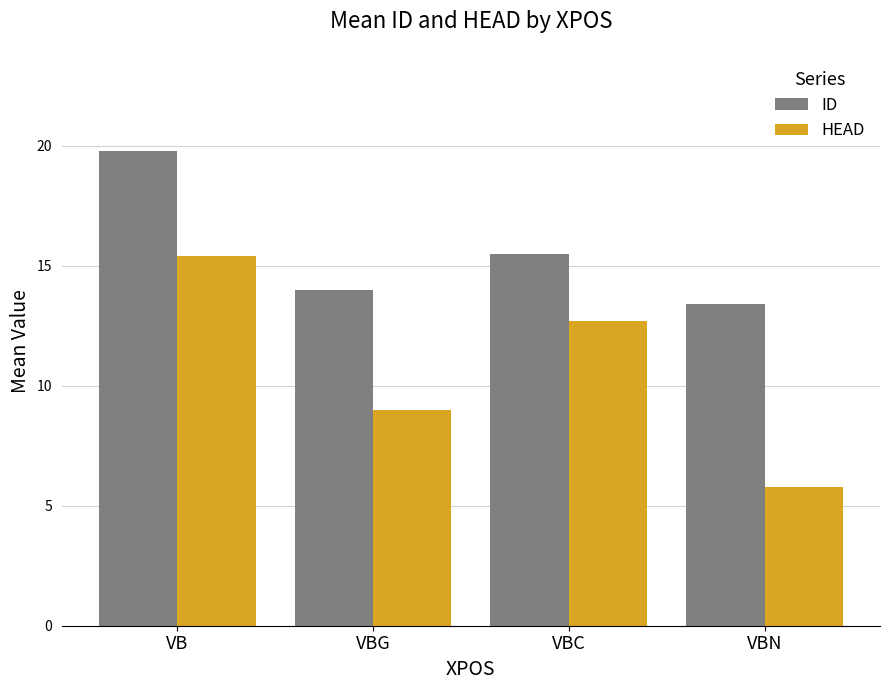

Count the number of data series in this chart.

2